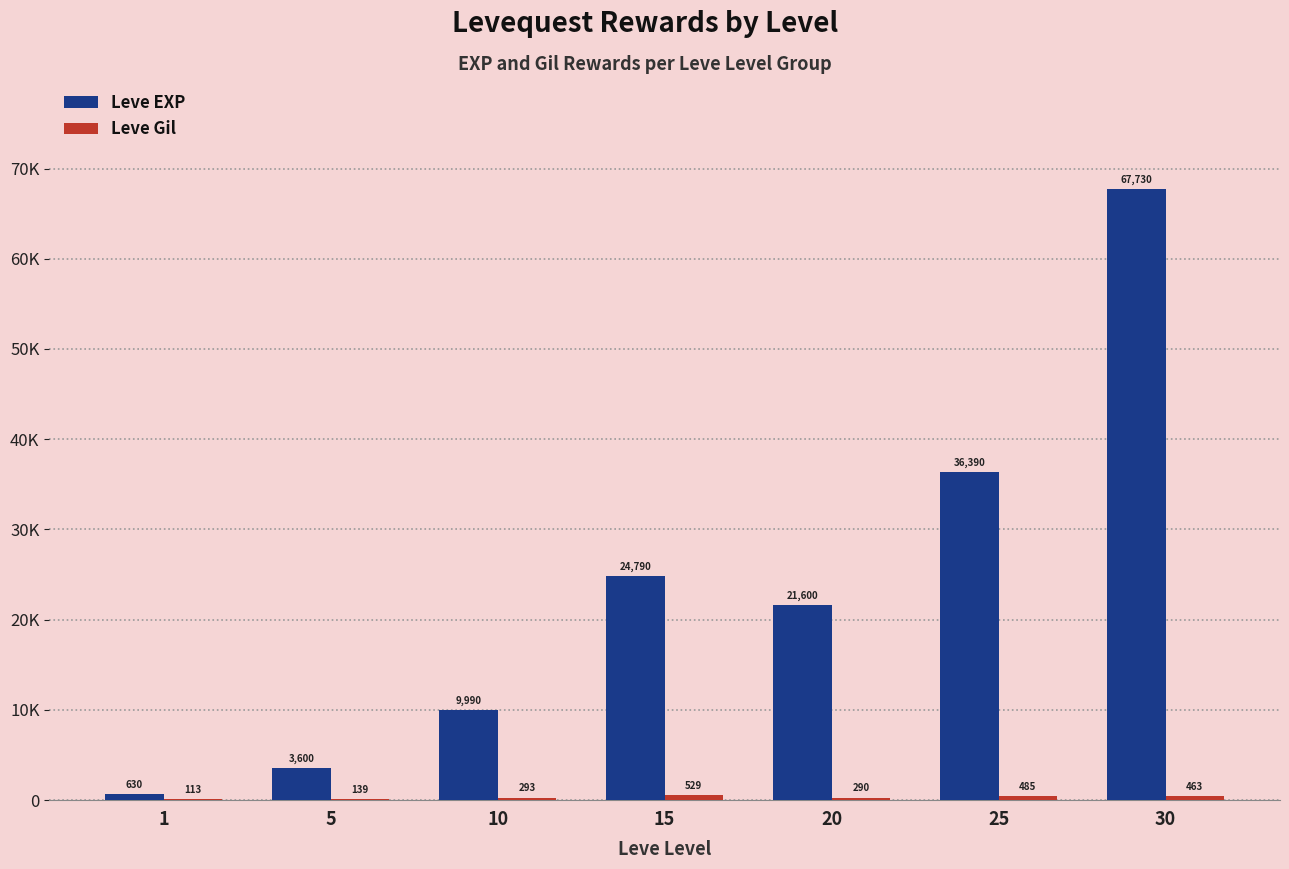

Does the chart contain stacked bars?

No